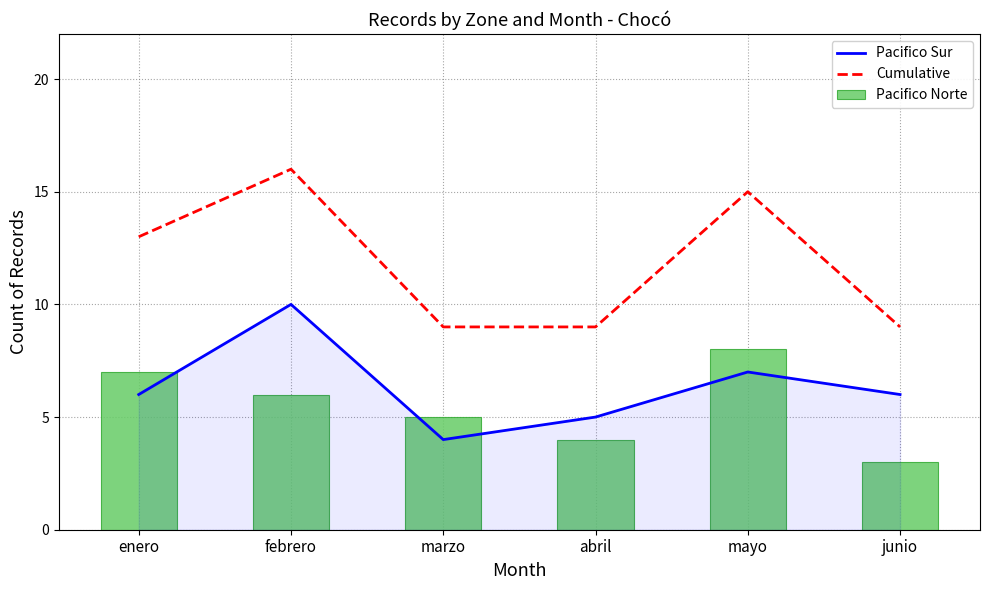

What is the highest value of the Cumulative series?

16